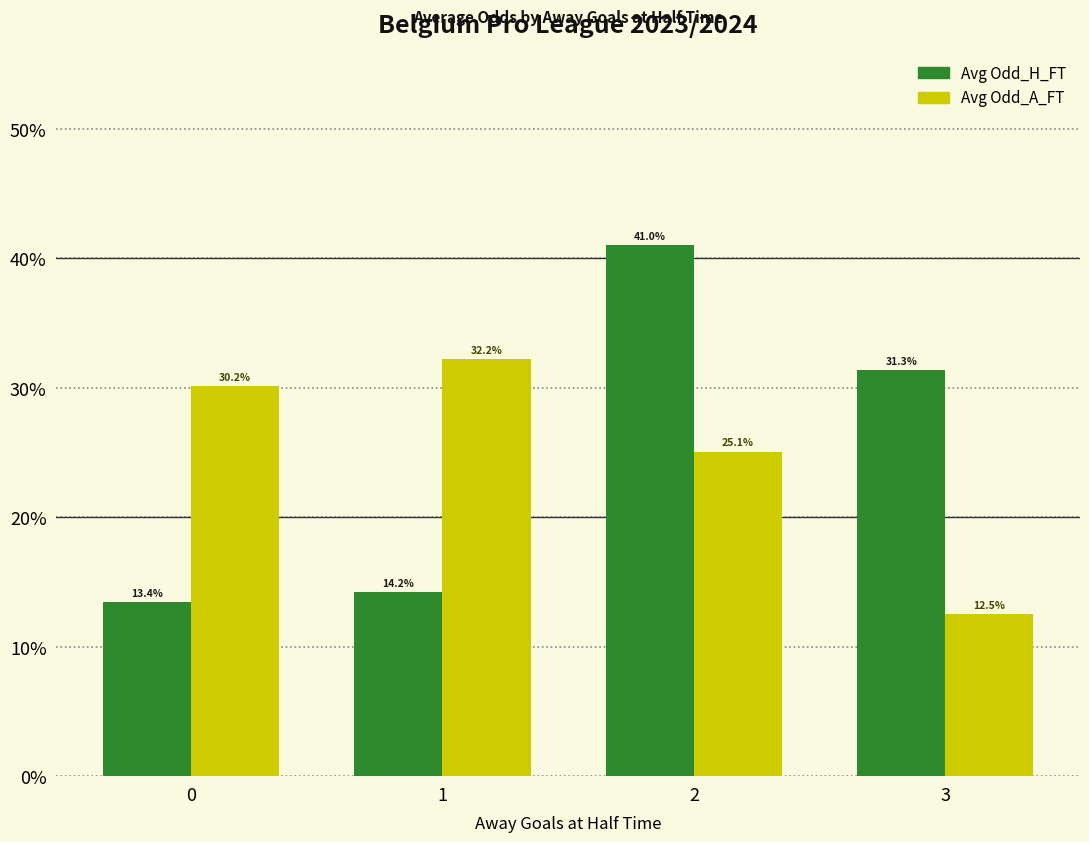

The value of Avg Odd_H_FT at 3 is 31.3. True or false?

True